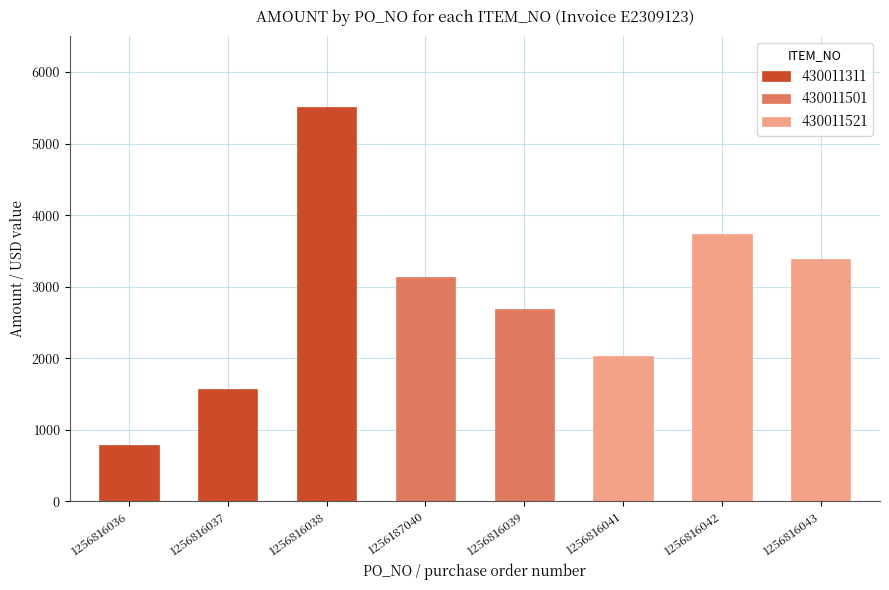

Which has a higher value, 1256816038 or 1256816037?

1256816038